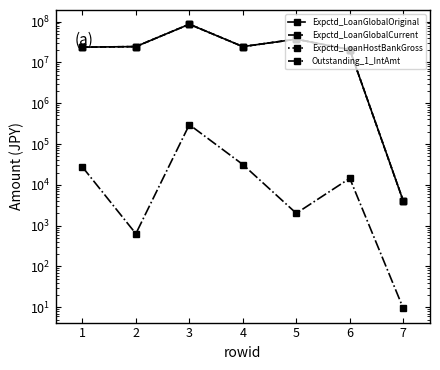

How many categories are shown in the chart?

7